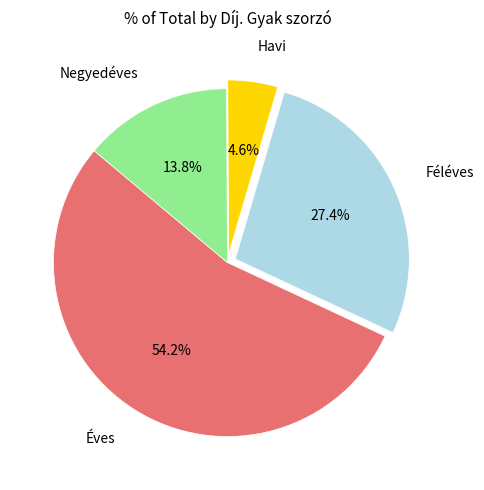

What percentage is the Féléves slice, to the nearest percent?

27%